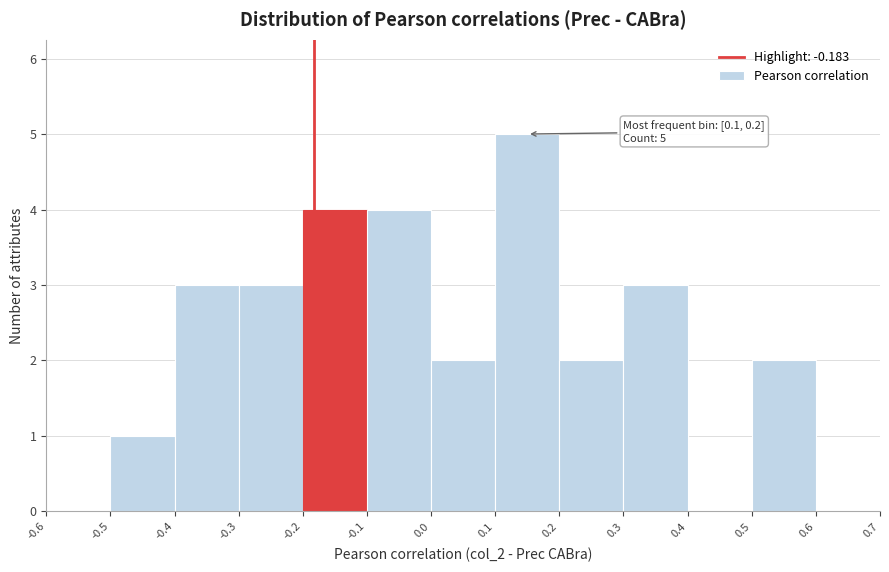

Over which range of the x-axis is the bar tallest?

0.1 to 0.2